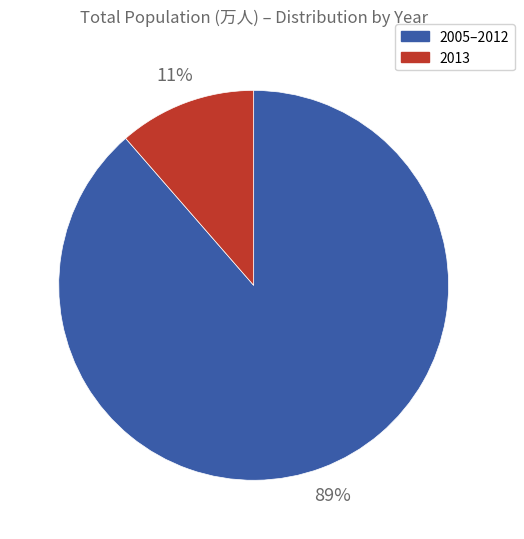

Which slice represents more than half of the pie?

2005–2012